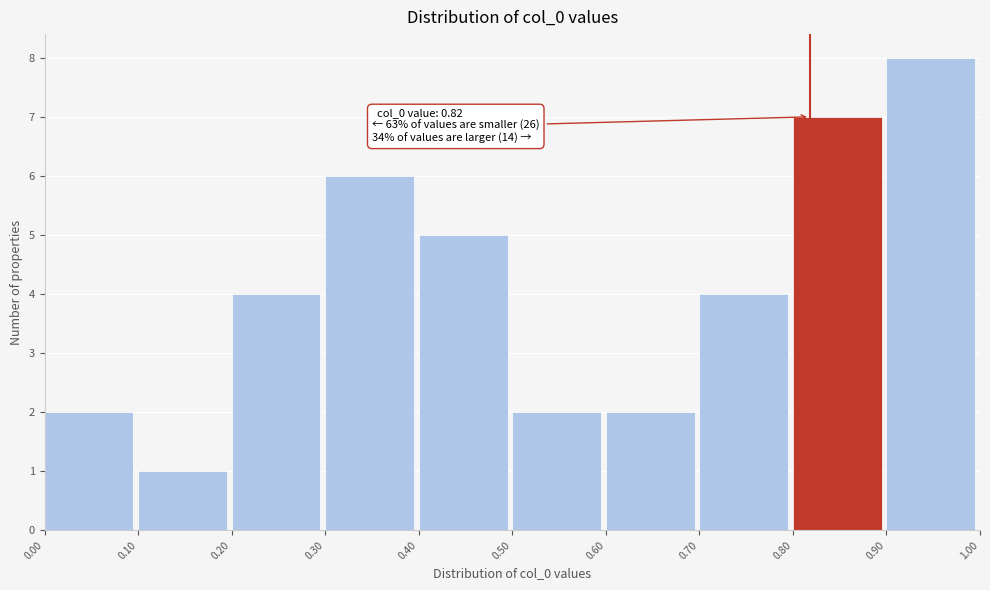

Over which range of the x-axis is the bar tallest?

0.90 to 1.00